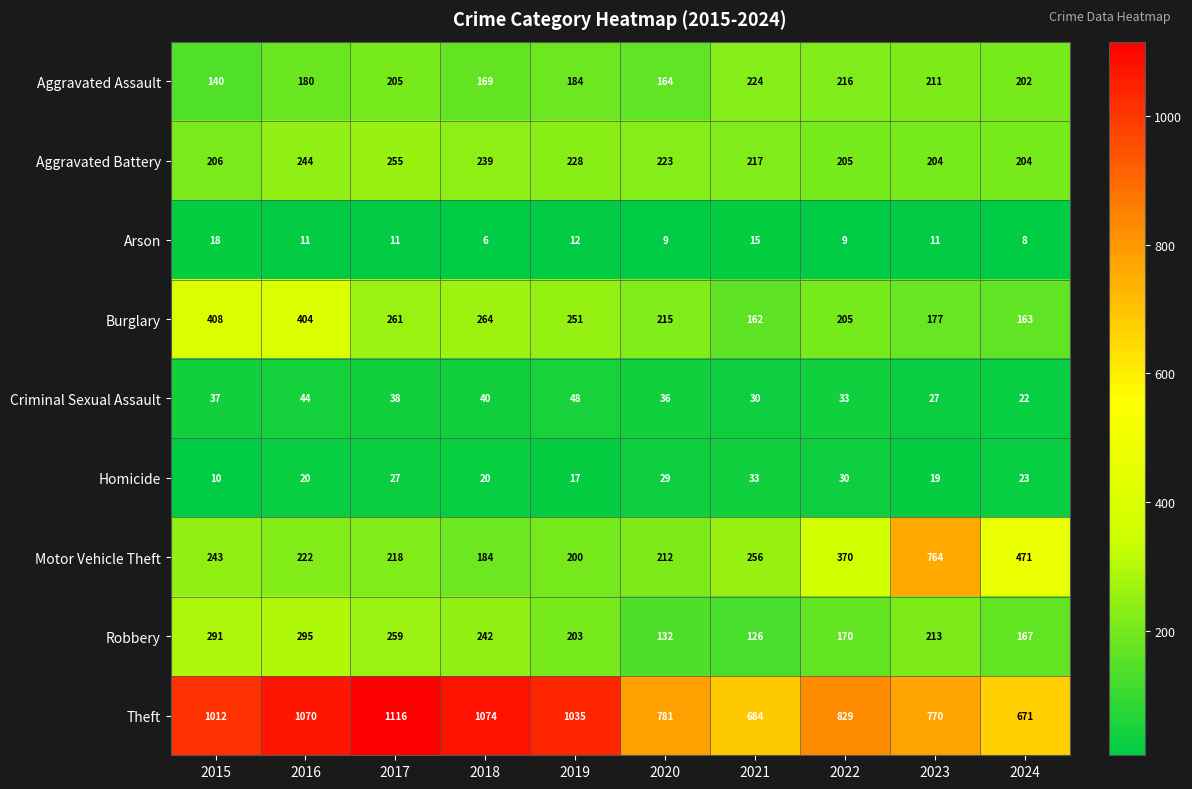

At which label is Theft closest to 893?

2022